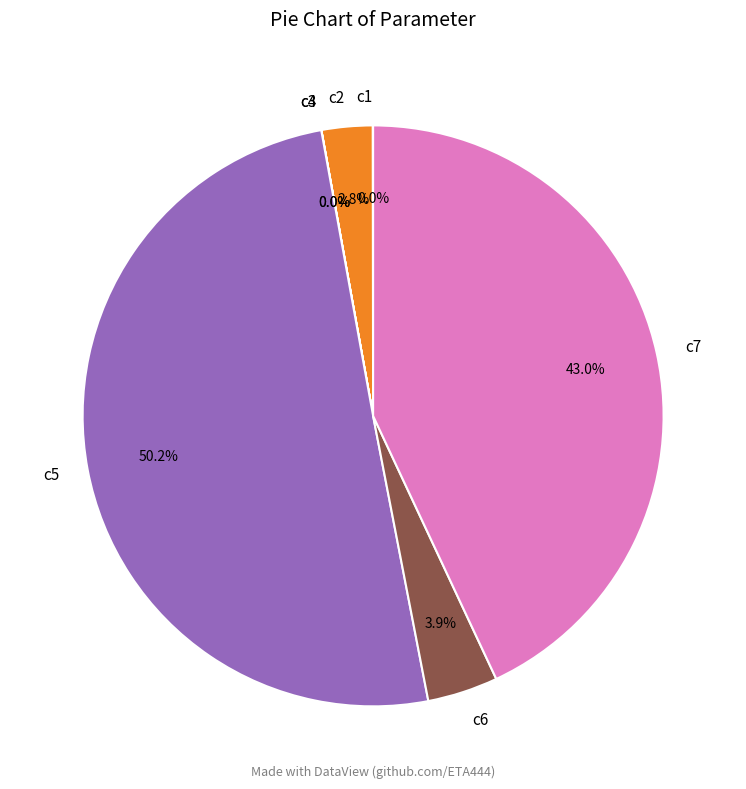

Do c5 and c6 together represent more than half of the pie?

Yes